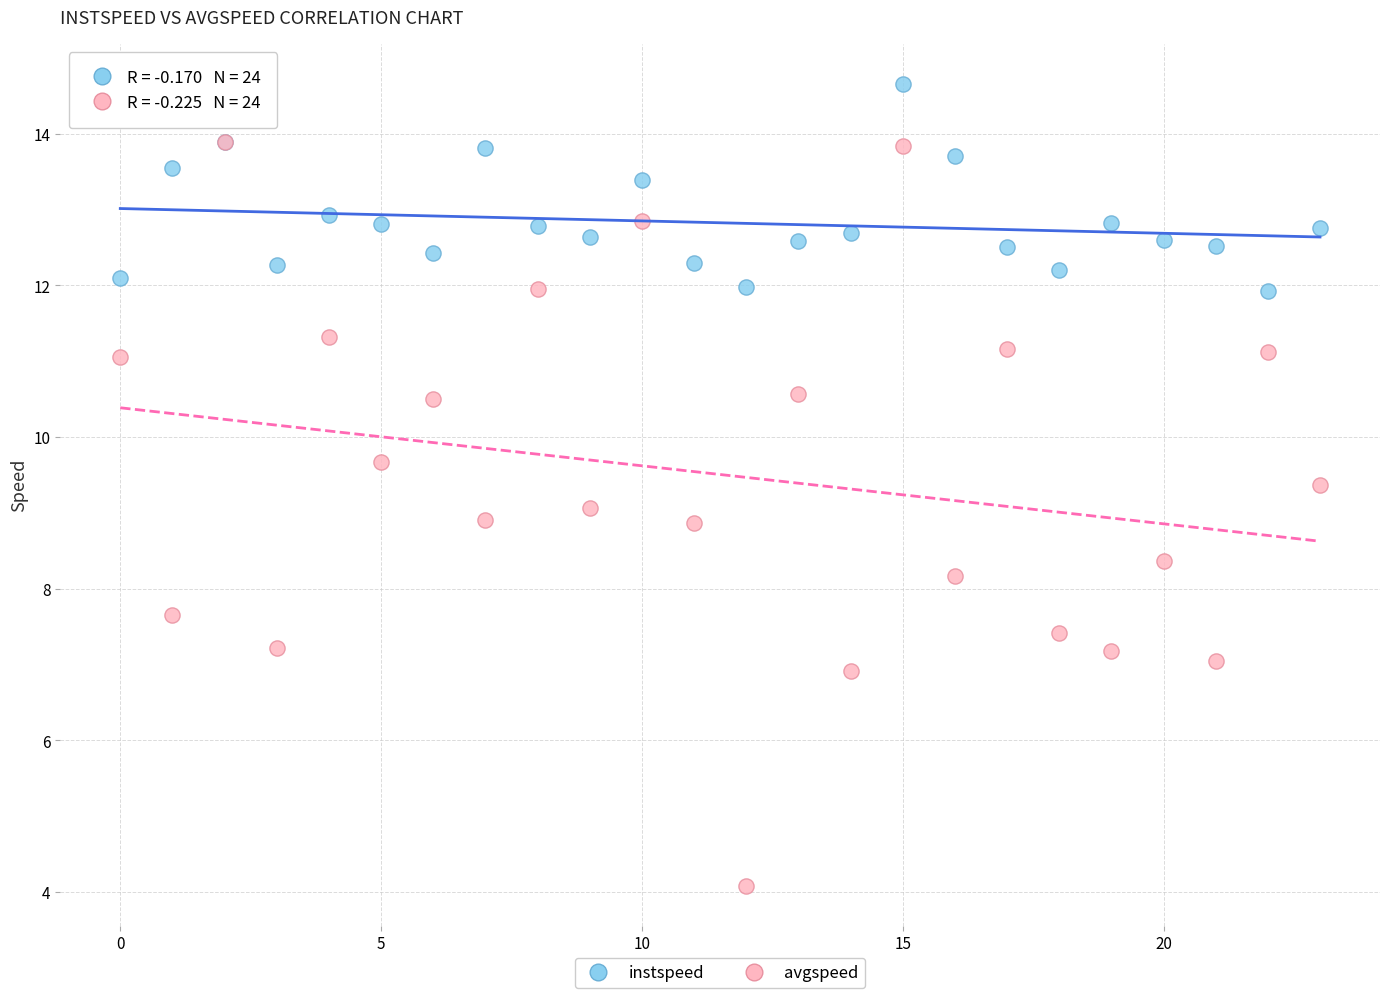

Which series contains the lowest Y value?

avgspeed